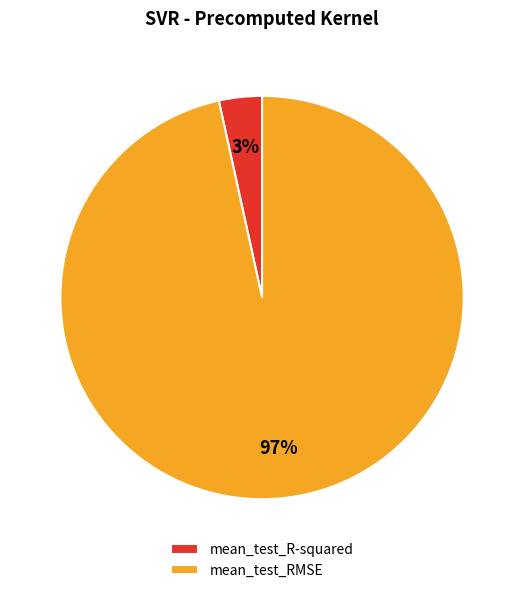

Does mean_test_R-squared account for over 50% of the chart?

No